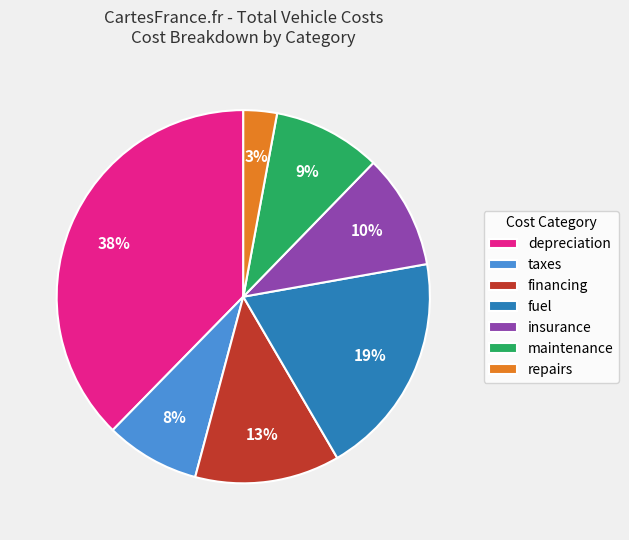

Which slice is the smallest?

repairs